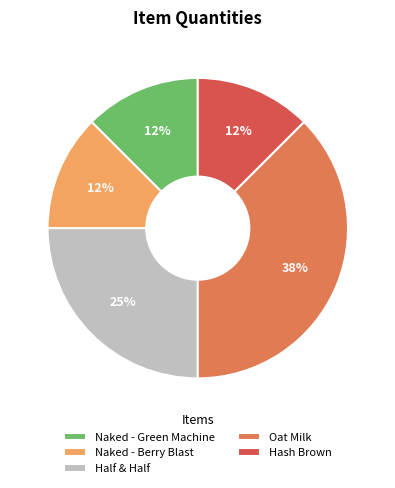

Do Naked - Berry Blast and Hash Brown together represent more than half of the pie?

No